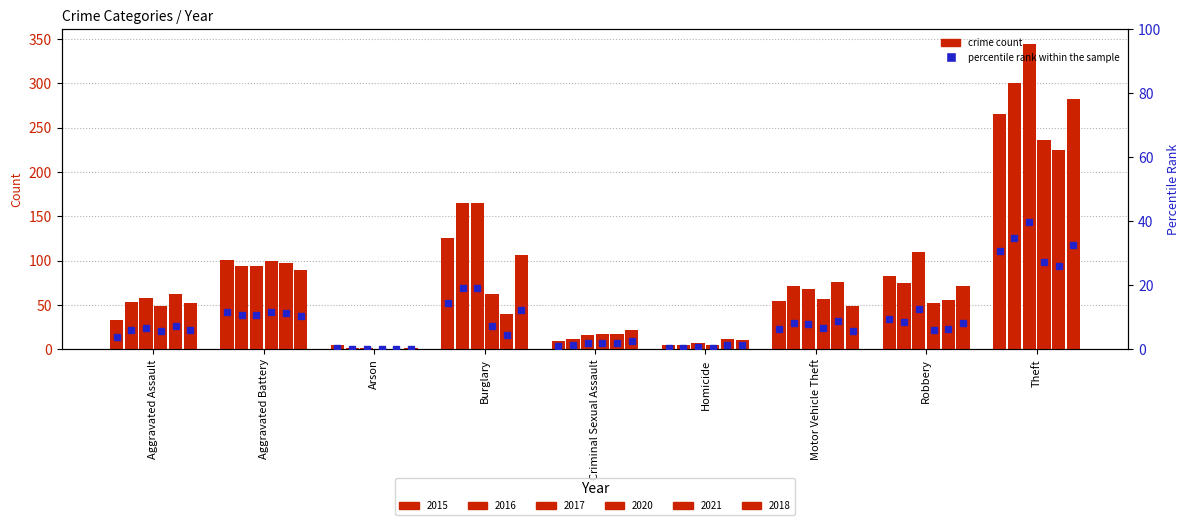

Is the value of 2017 at Robbery greater than the value of 2018 at Criminal Sexual Assault?

Yes